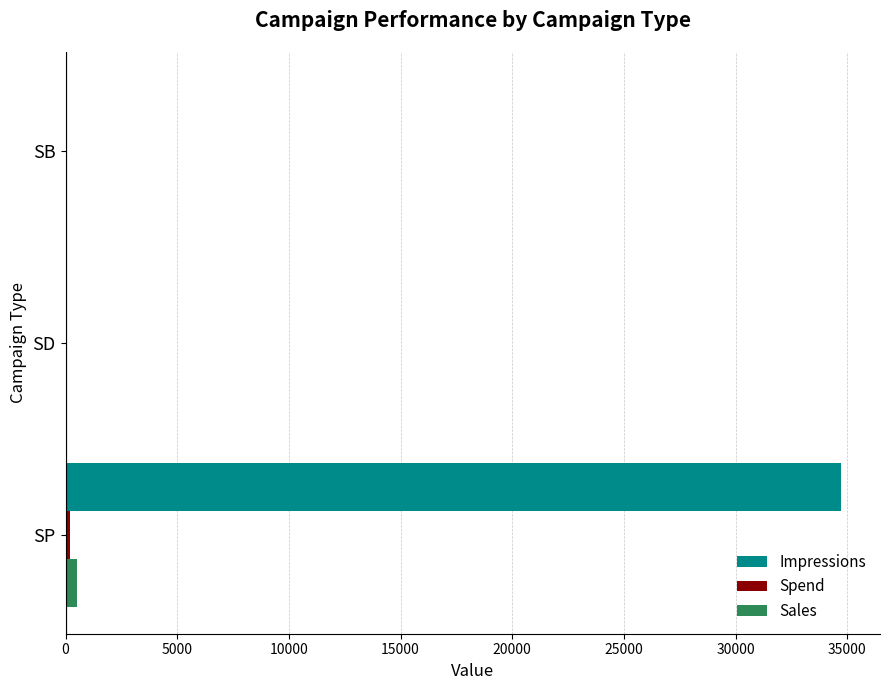

At which category does the chart reach its peak across all series?

SP